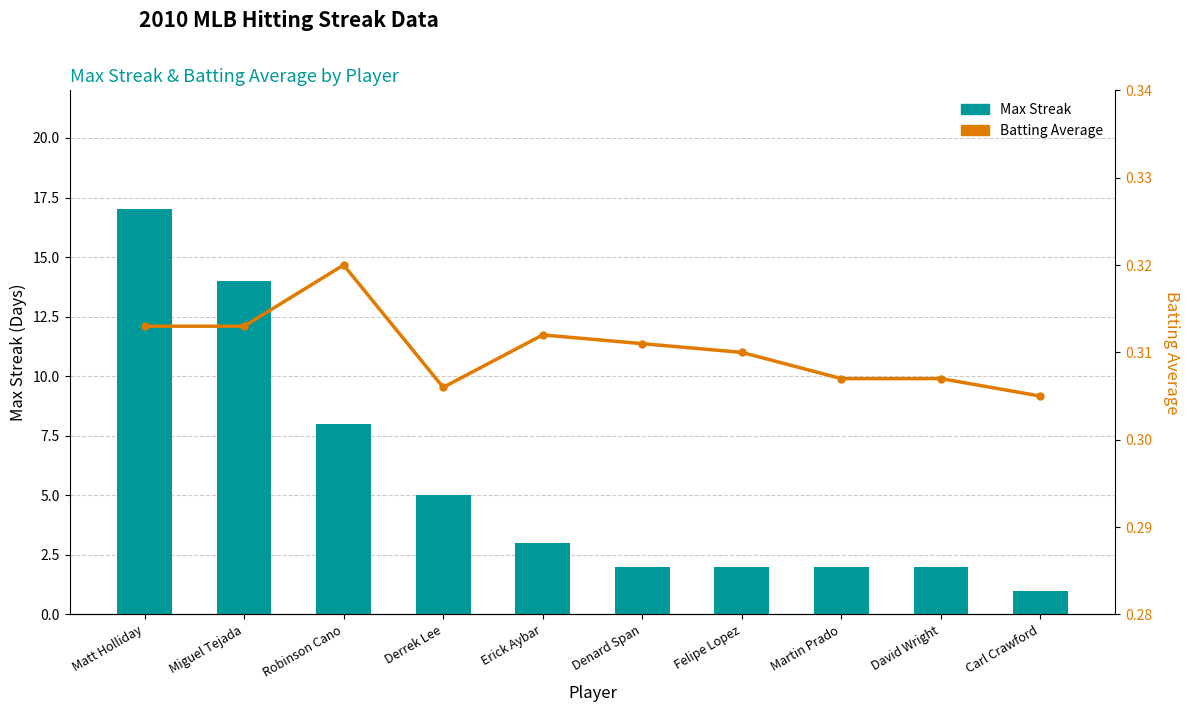

List the labels in order of Batting Average value, largest first.

Robinson Cano, Matt Holliday, Miguel Tejada, Erick Aybar, Denard Span, Felipe Lopez, Martin Prado, David Wright, Derrek Lee, Carl Crawford